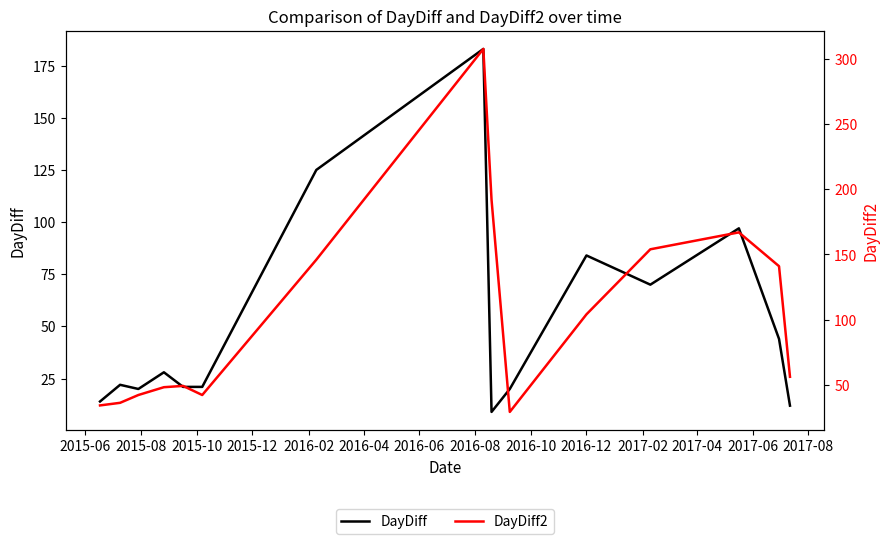

What are all the series names shown in the legend?

DayDiff, DayDiff2